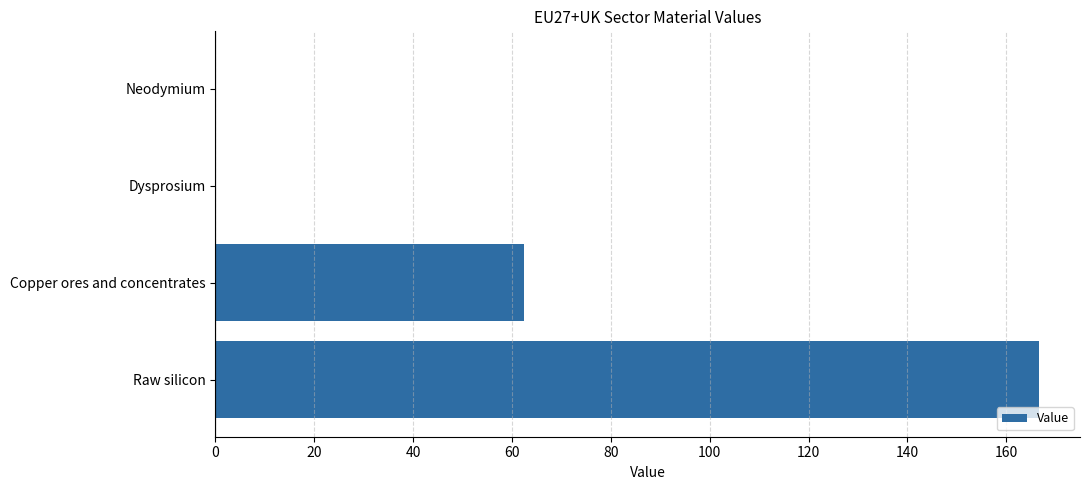

What is the sum of all values?

229.1